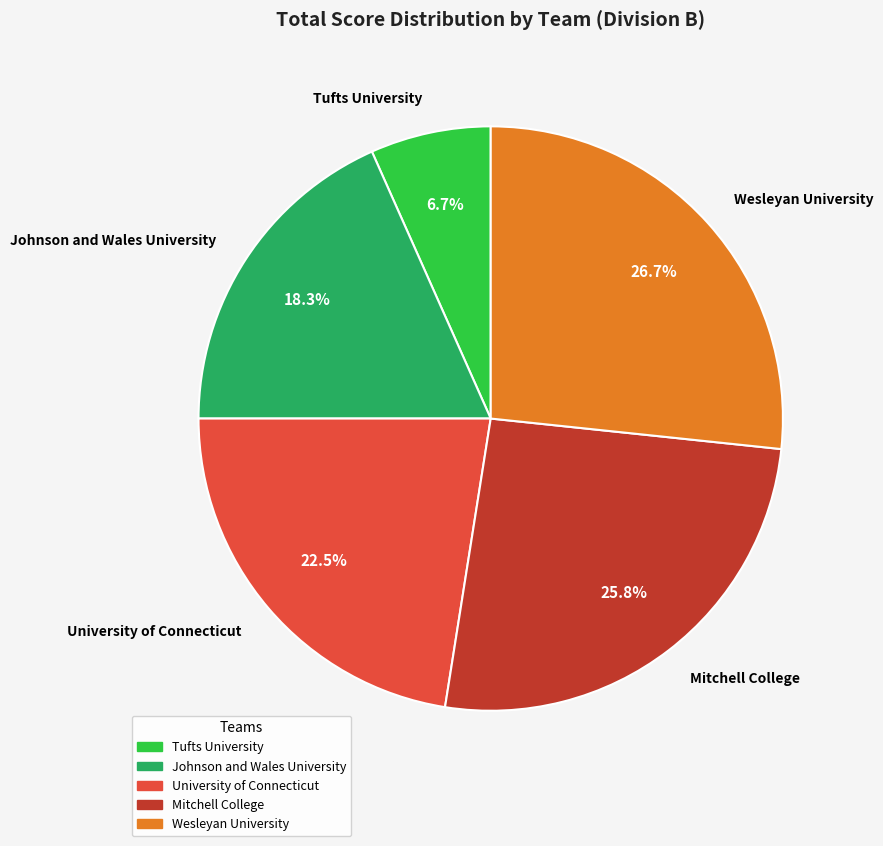

Rank the categories by value from highest to lowest.

Wesleyan University, Mitchell College, University of Connecticut, Johnson and Wales University, Tufts University